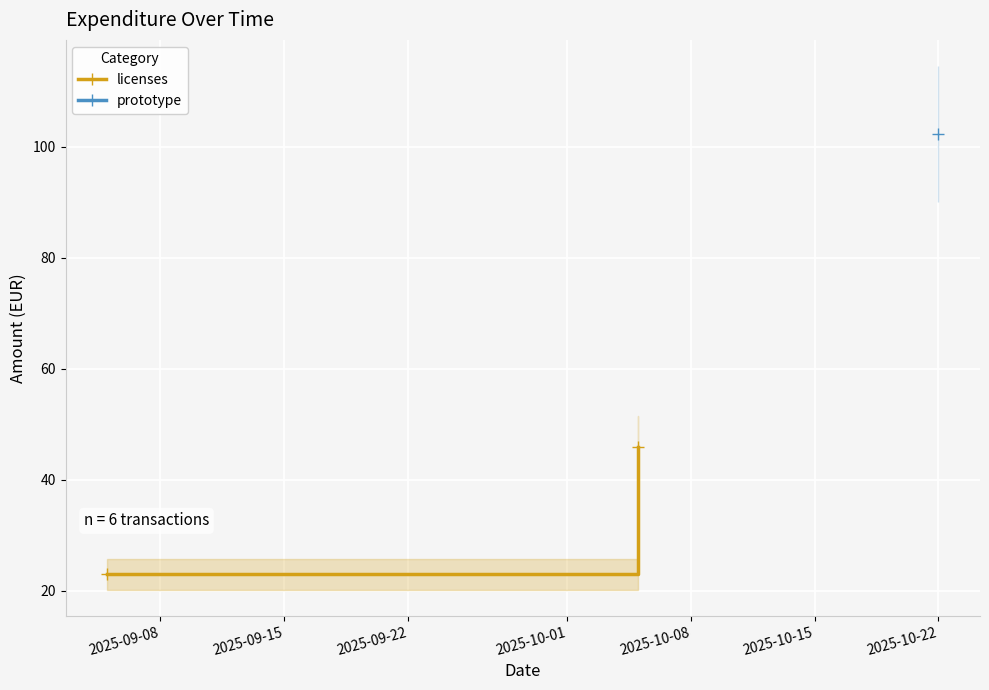

True or false: the data shows 33 at 2025-09-08.

False